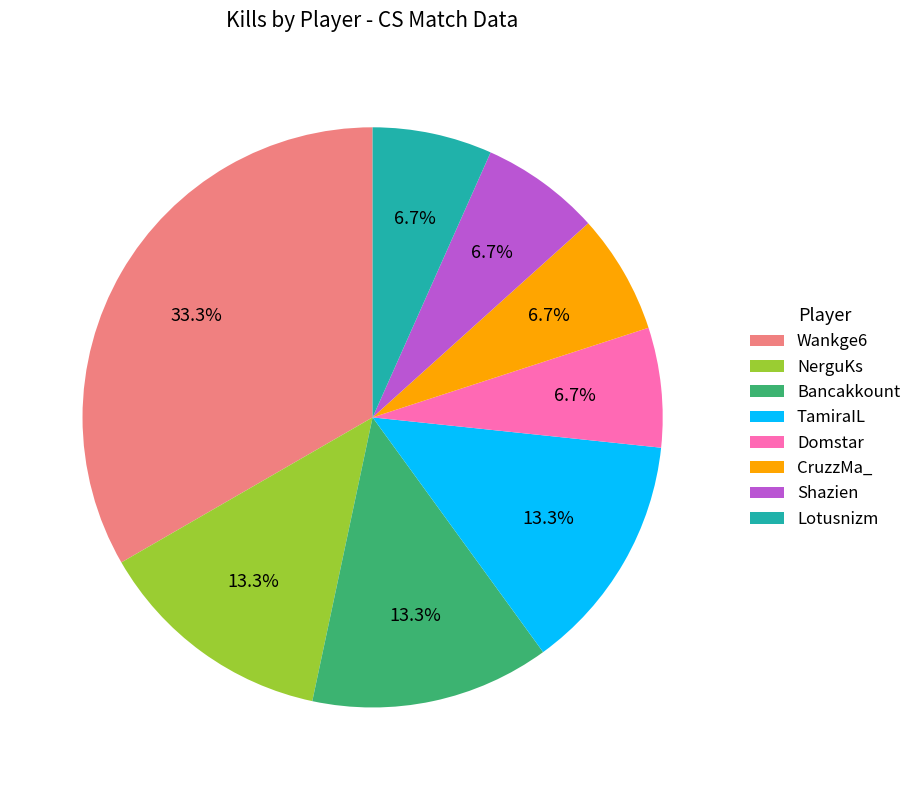

Approximately how many times larger is the value at Domstar compared to Wankge6?

0.2